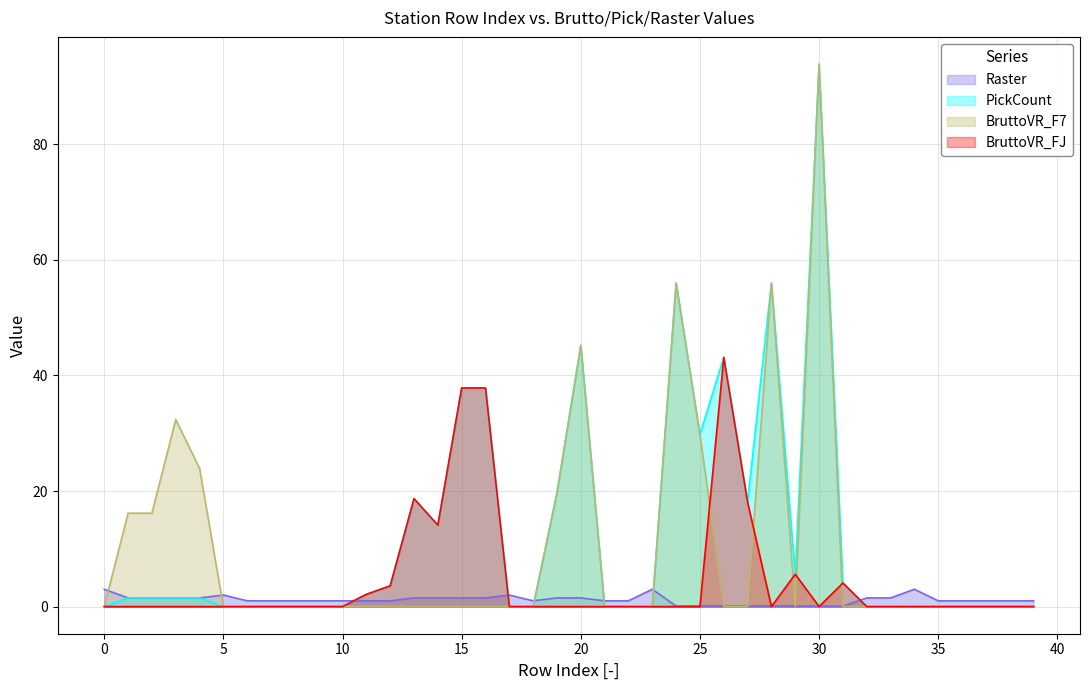

Between 19 and 33, which series saw the biggest shift?

PickCount